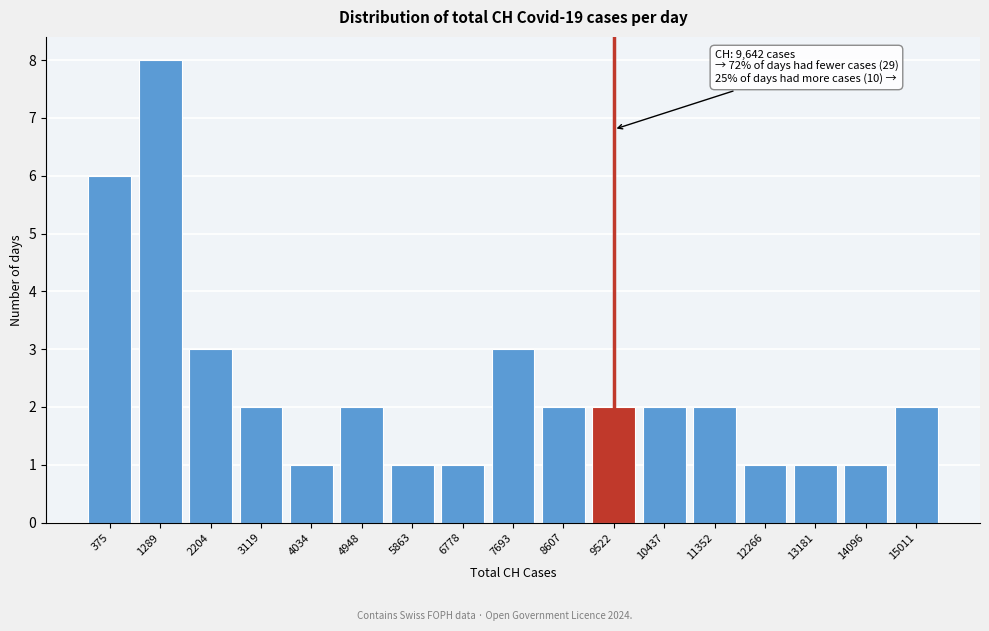

Reading left to right, transcribe all the data shown in this chart.

6	8	3	2	1	2	1	1	3	2	2	2	2	1	1	1	2